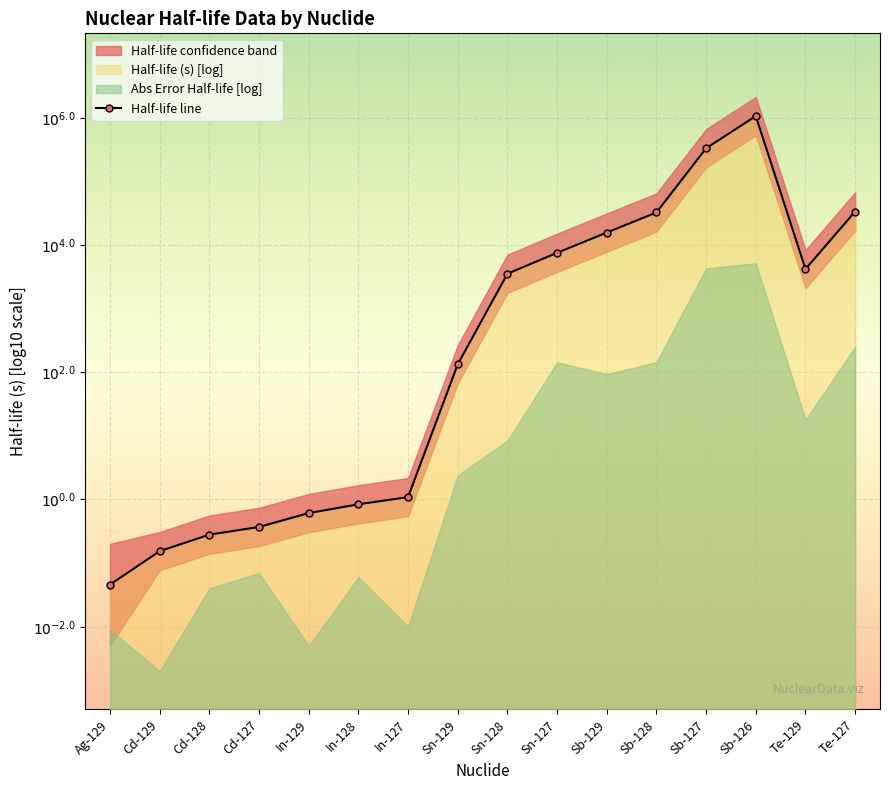

The value at Cd-128 is -0.6. True or false?

True